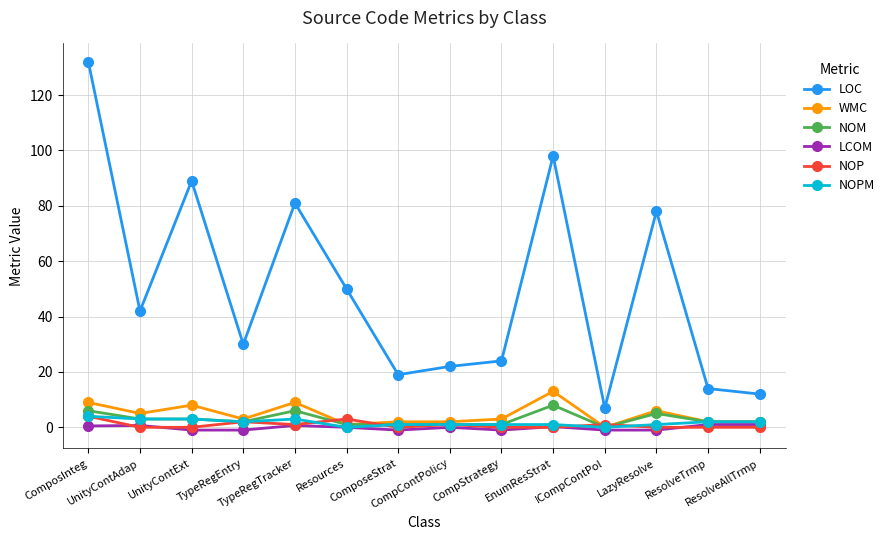

Where is LOC nearest to the value 69?

LazyResolve